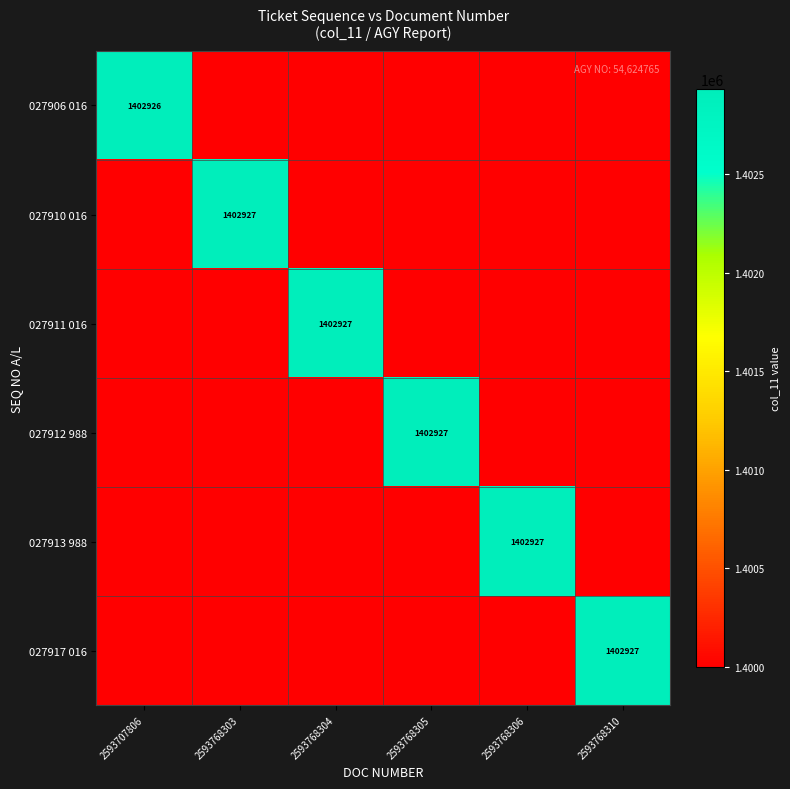

True or false: 027912 988 has a value of 554152 at 2593768305.

False